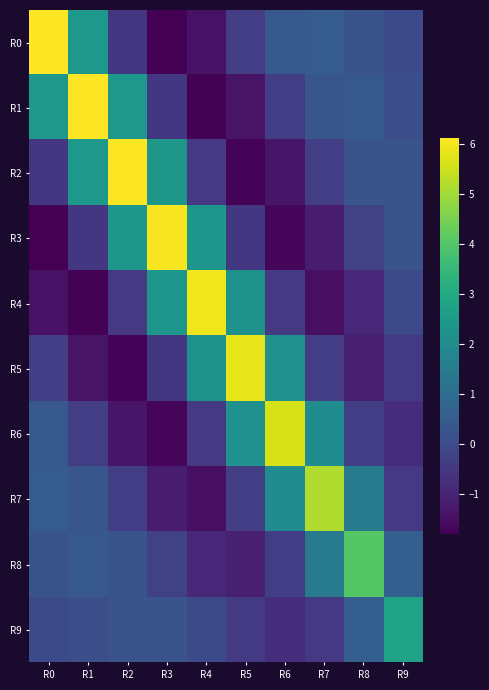

How many series are shown in this chart?

10